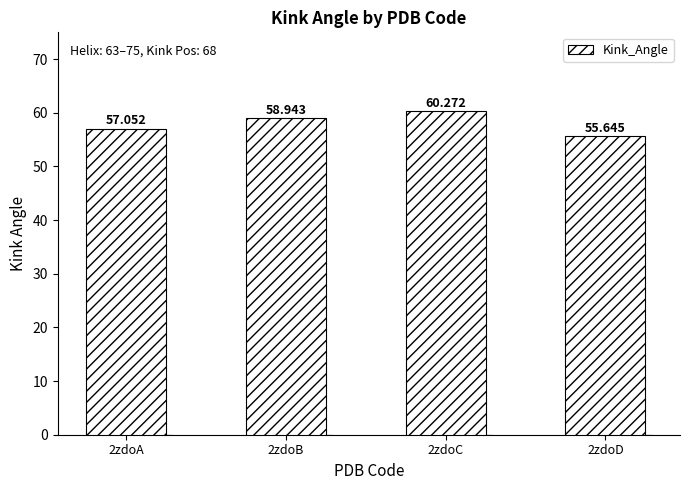

Are the bars grouped side by side (vs. stacked)?

No